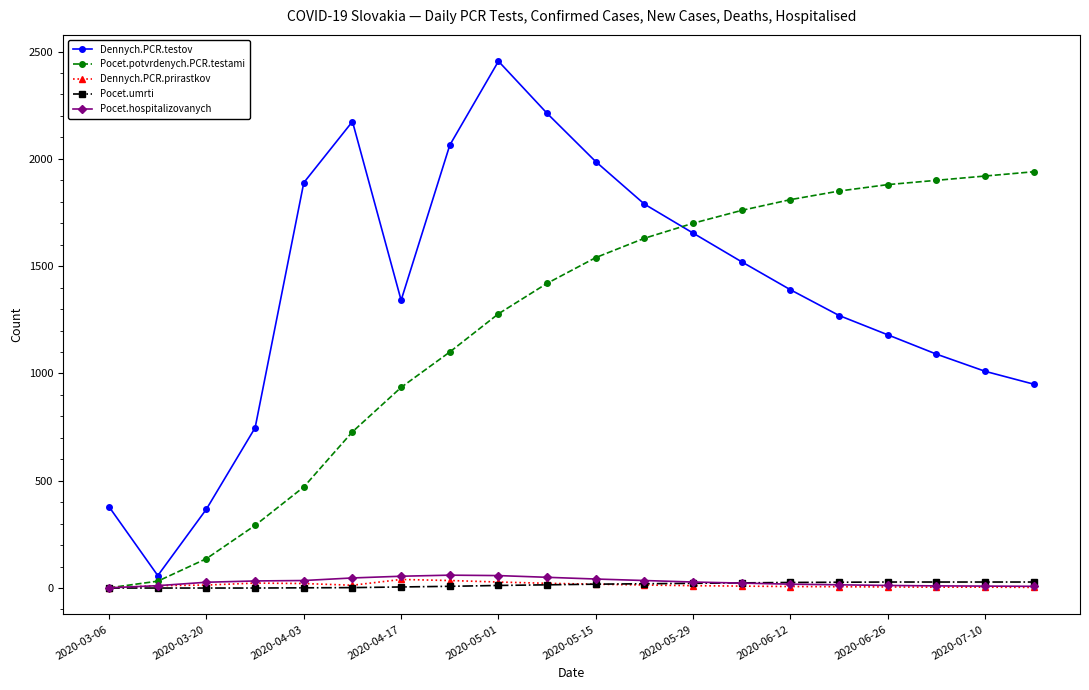

How many series are shown in this chart?

5